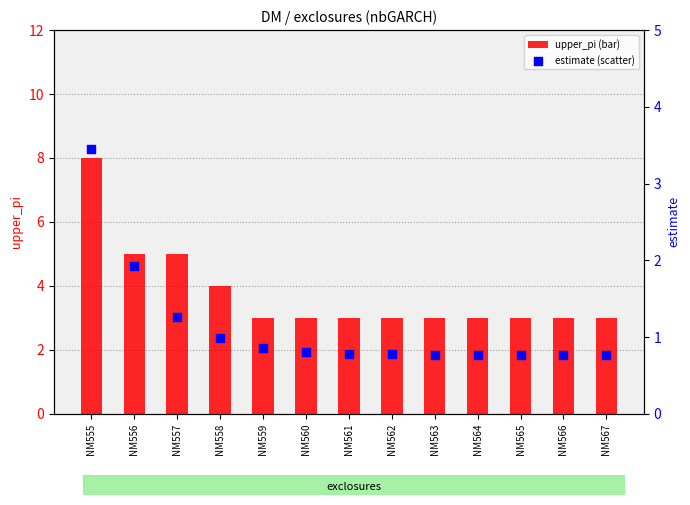

Which series has the largest Y range (max minus min)?

upper_pi